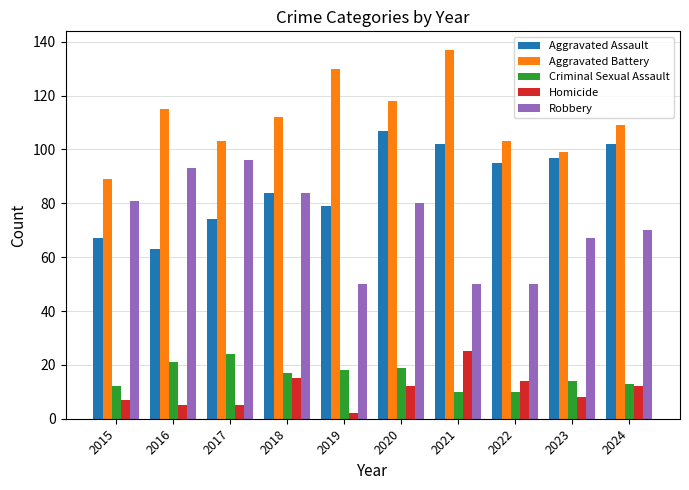

Reading left to right, transcribe all the data shown in this chart.

Aggravated Assault: 67	63	74	84	79	107	102	95	97	102
Aggravated Battery: 89	115	103	112	130	118	137	103	99	109
Criminal Sexual Assault: 12	21	24	17	18	19	10	10	14	13
Homicide: 7	5	5	15	2	12	25	14	8	12
Robbery: 81	93	96	84	50	80	50	50	67	70